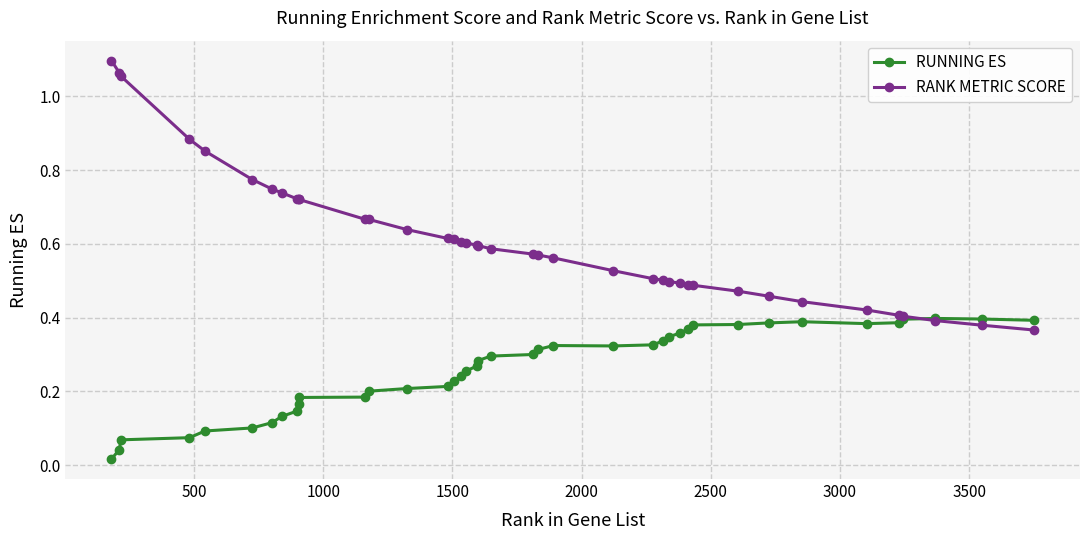

Which series has the largest total across all categories?

RANK METRIC SCORE